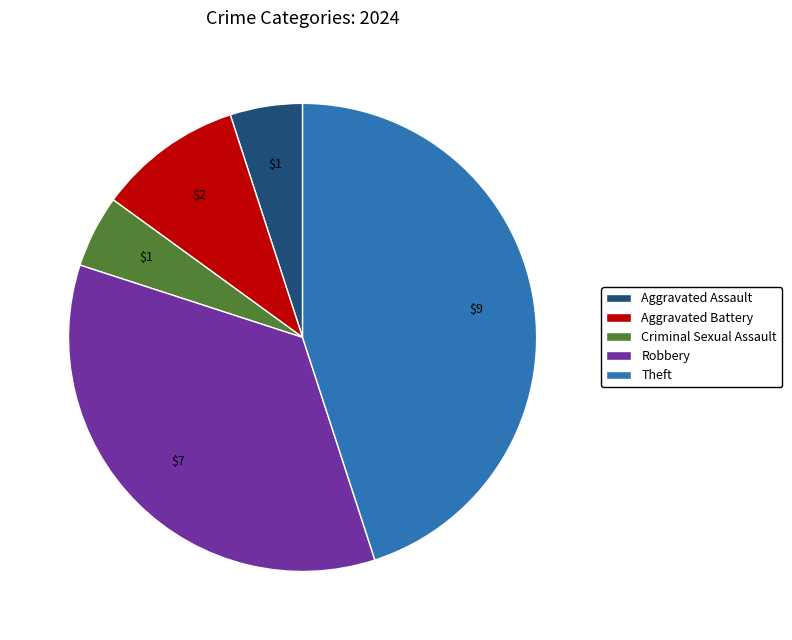

Is there any slice that represents more than half of the pie?

No